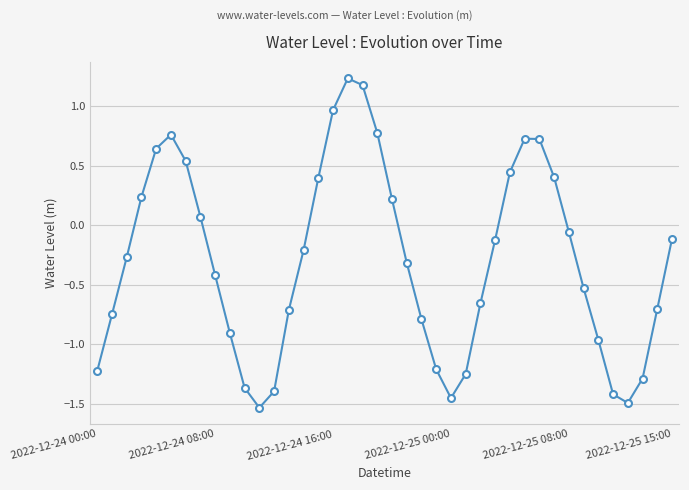

How many points are lower than both their immediate neighbors (excluding endpoints)?

3